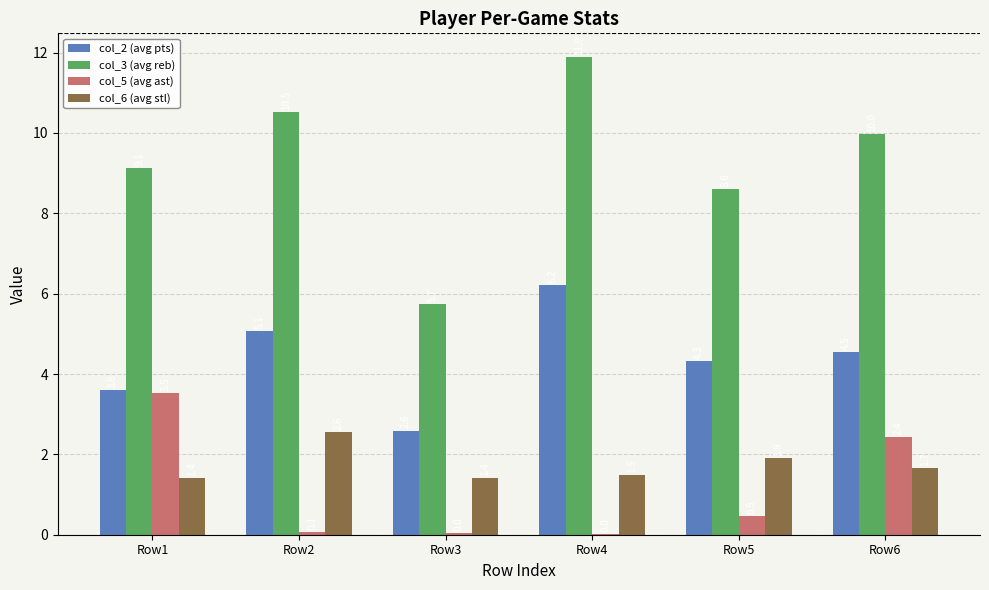

What is the total value across all series at Row5?

15.3